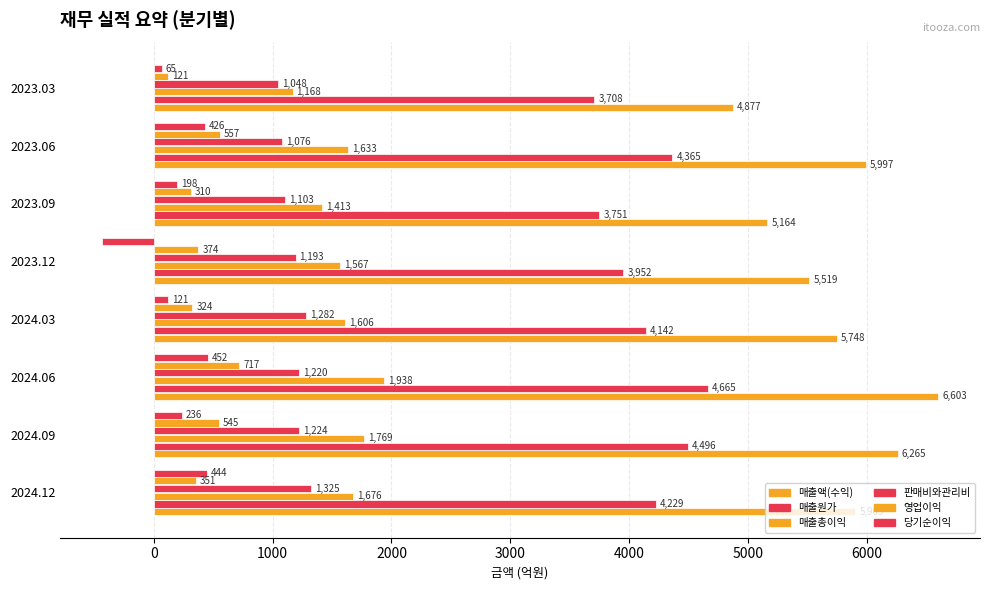

How many categories are shown in the chart?

8